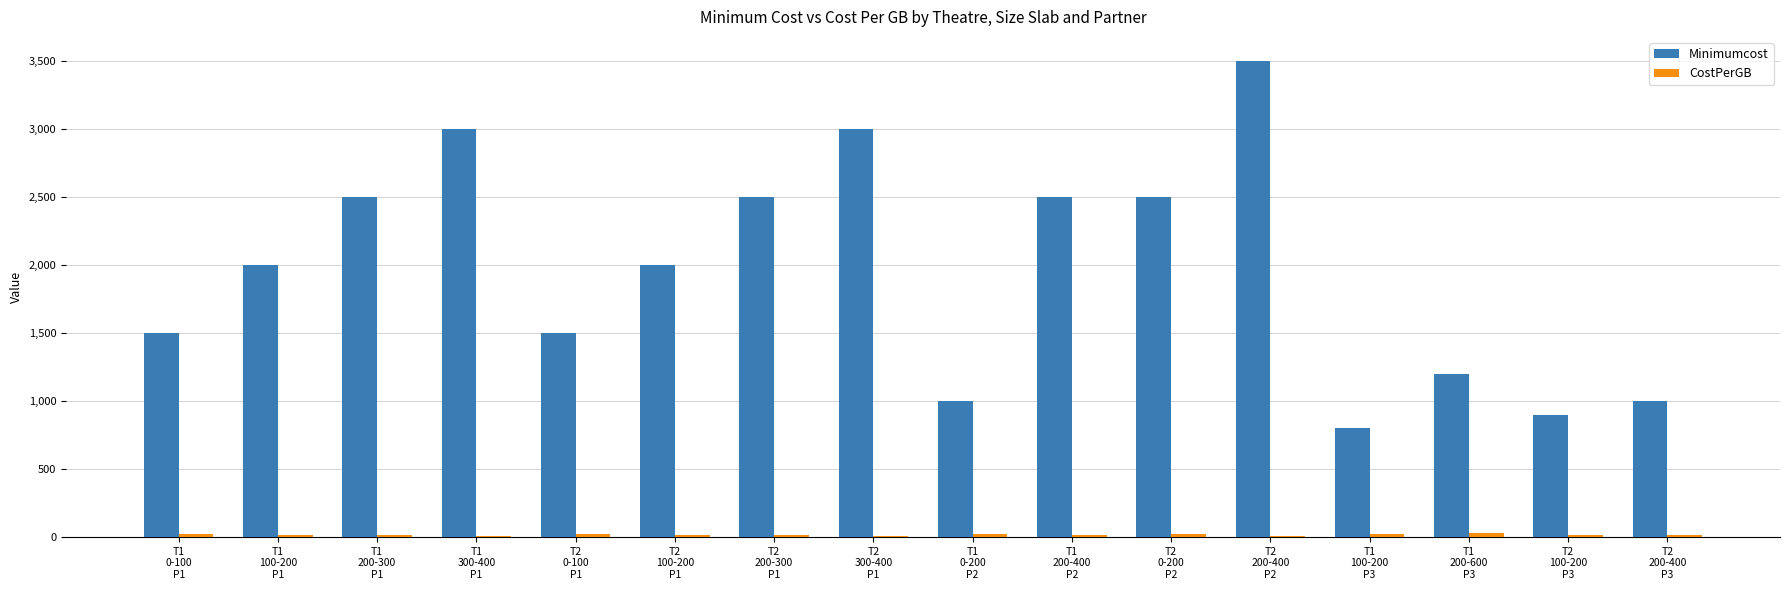

What is the maximum value shown in the chart?

3500